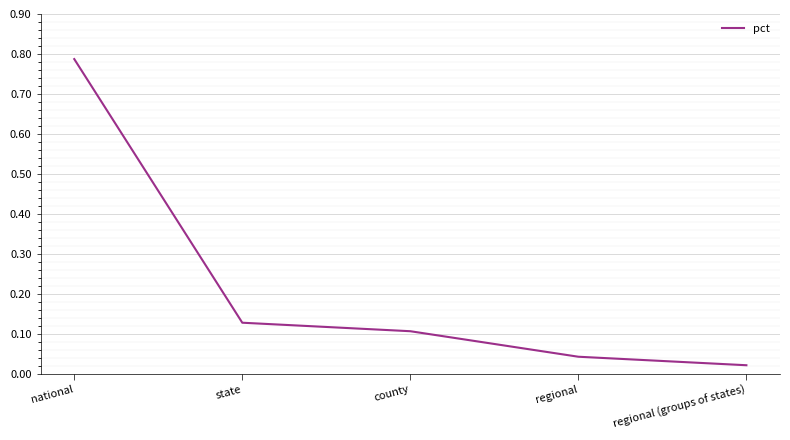

How many lines are shown in the chart?

1